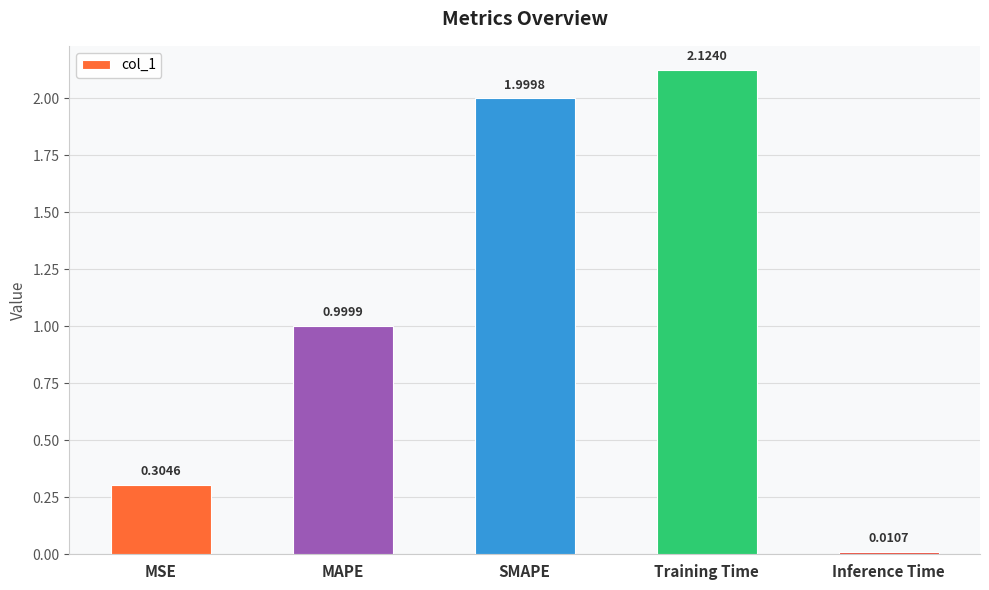

What is the difference between the maximum and second lowest values?

1.8